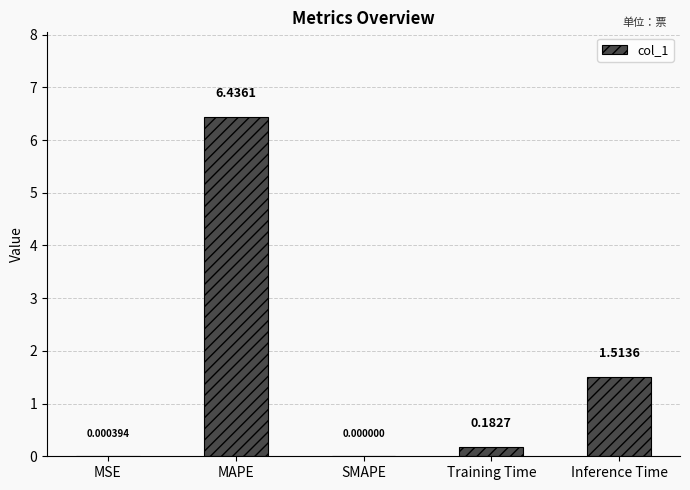

Is it true that the value at SMAPE is 0.0?

True